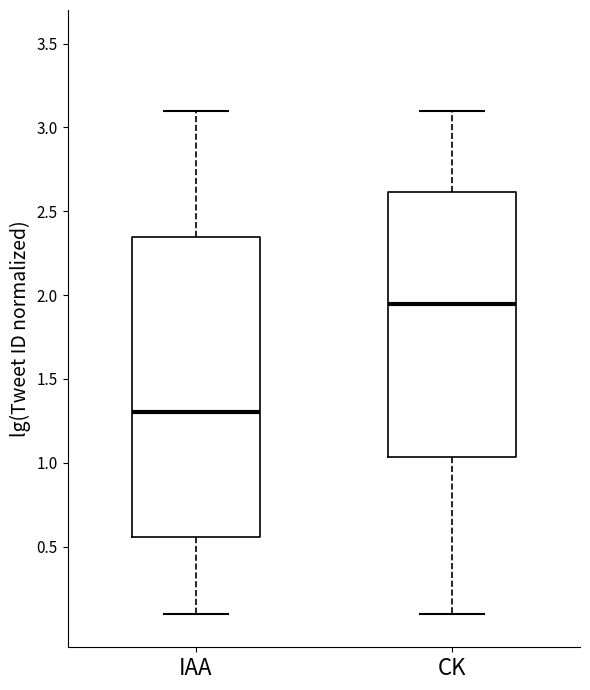

Which box has the highest median line?

CK